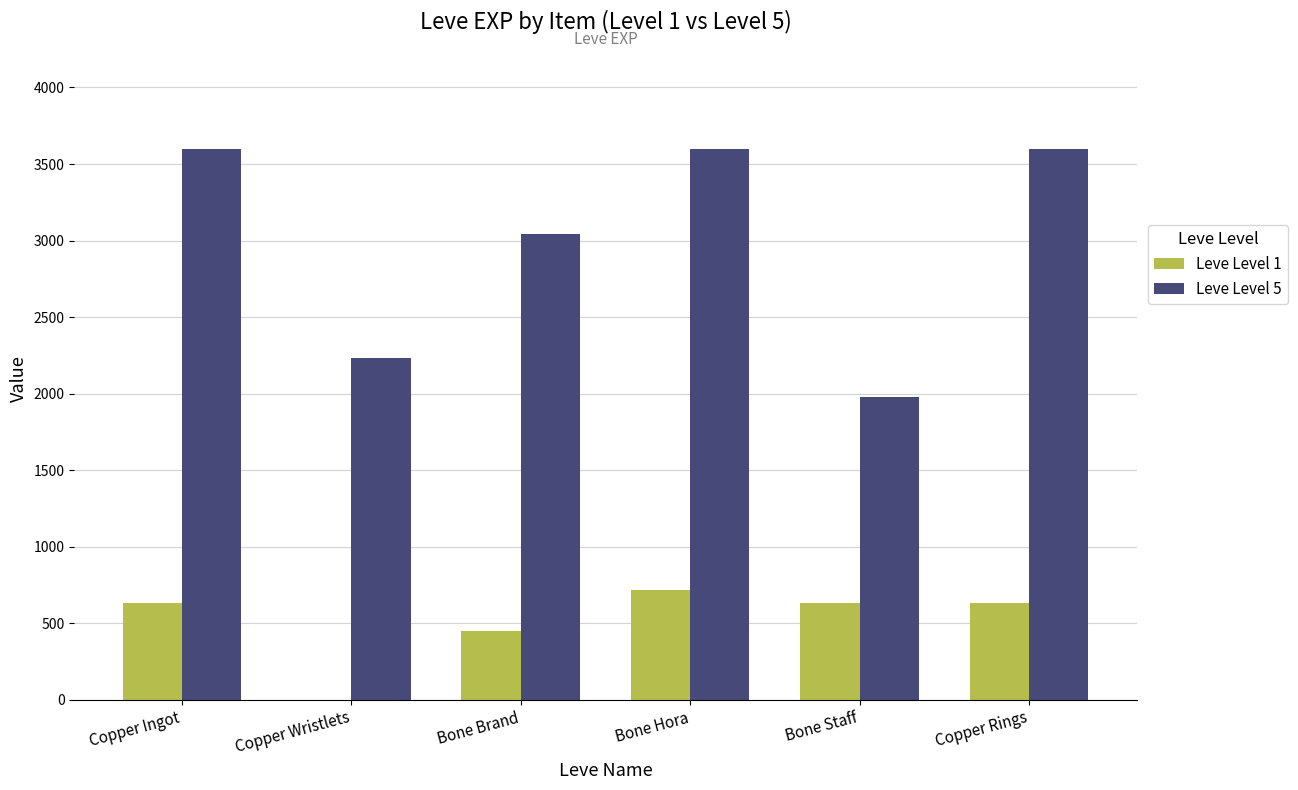

Which series has the largest total across all categories?

Leve Level 5